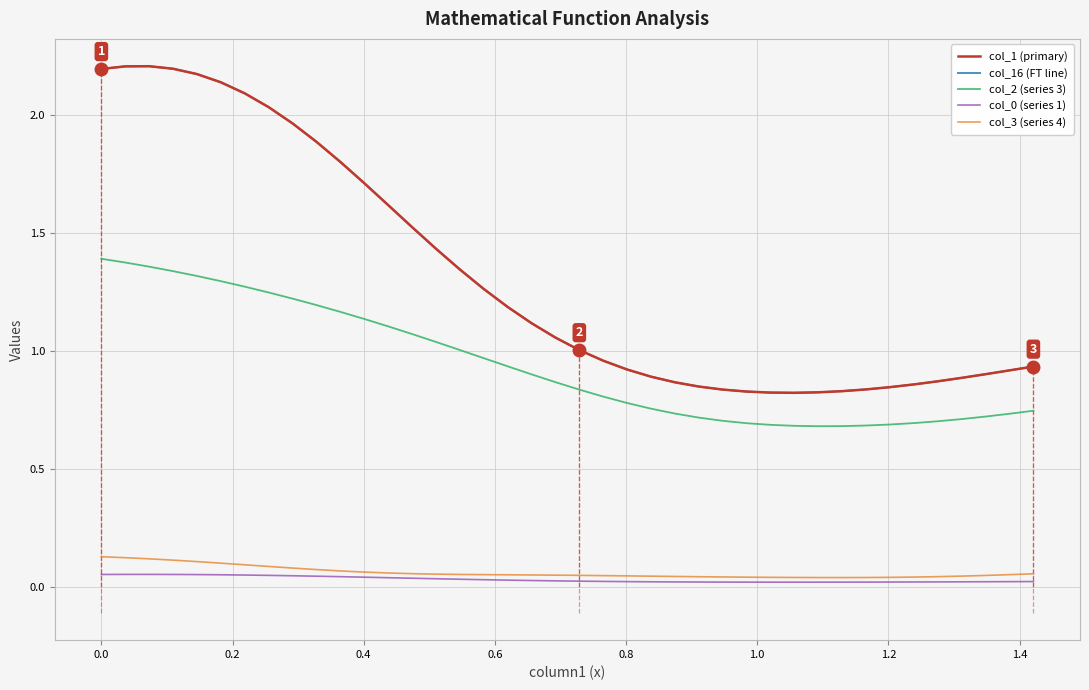

True or false: col_3 (series 4) and col_16 (FT line) intersect in this chart.

False